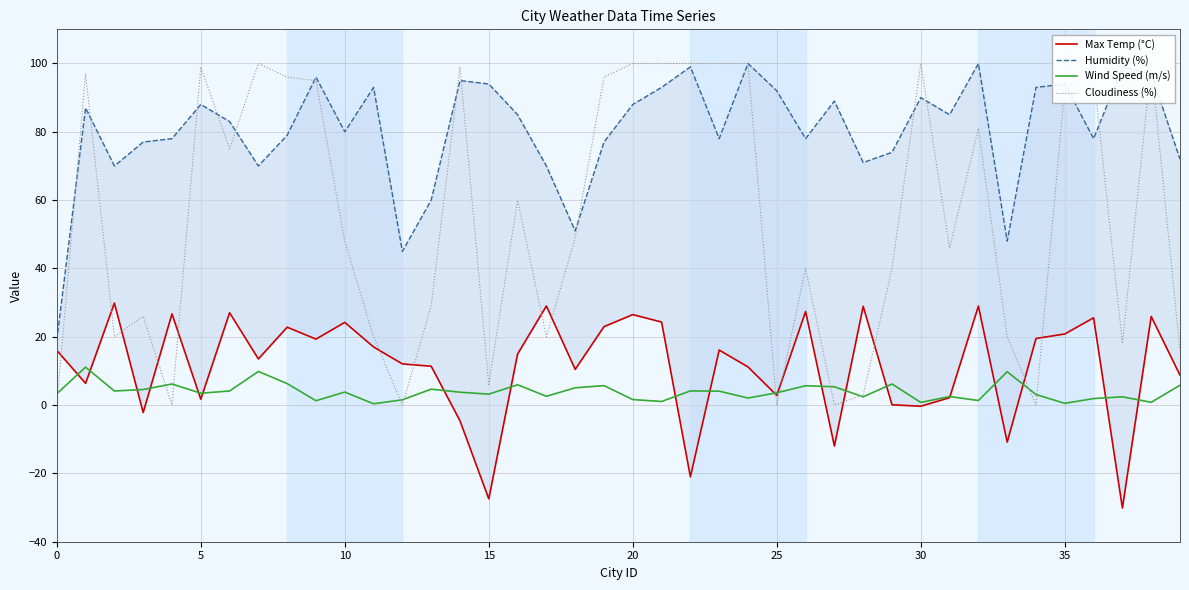

Which label corresponds to the smallest value in the chart?

37